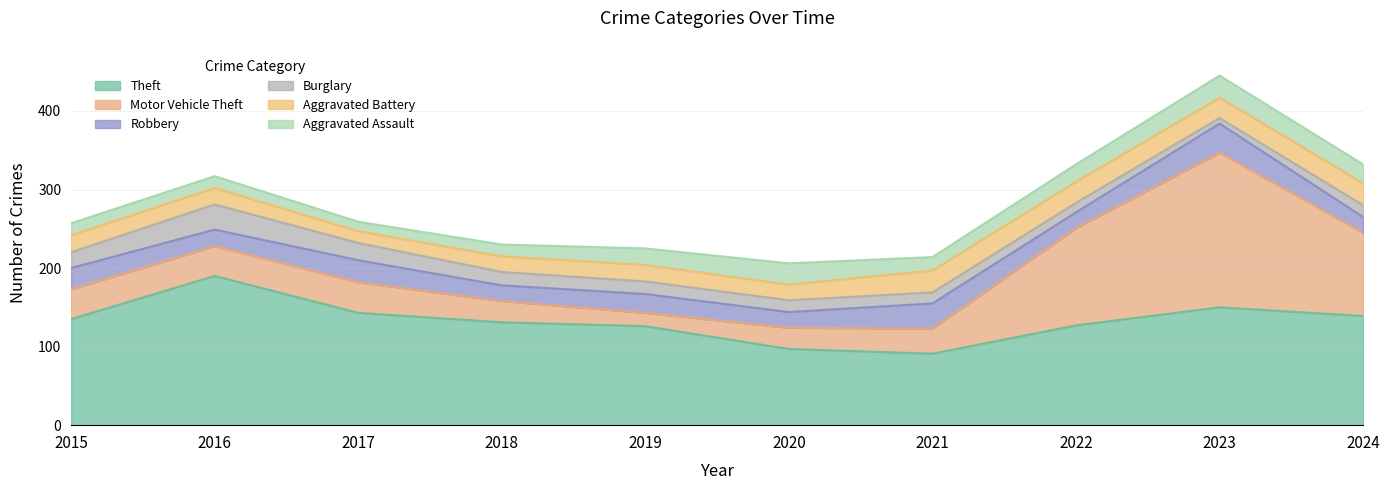

In Robbery, how many points are lower than both neighbors (excluding endpoints)?

4